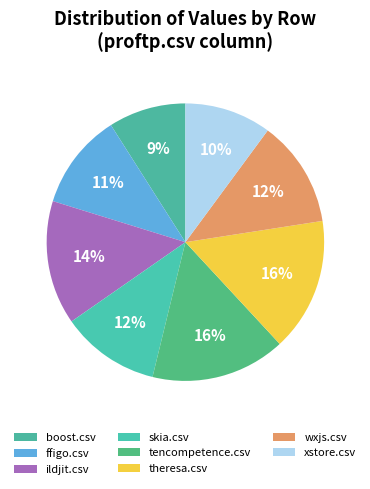

To the nearest percent, what percentage of the pie is xstore.csv?

10%